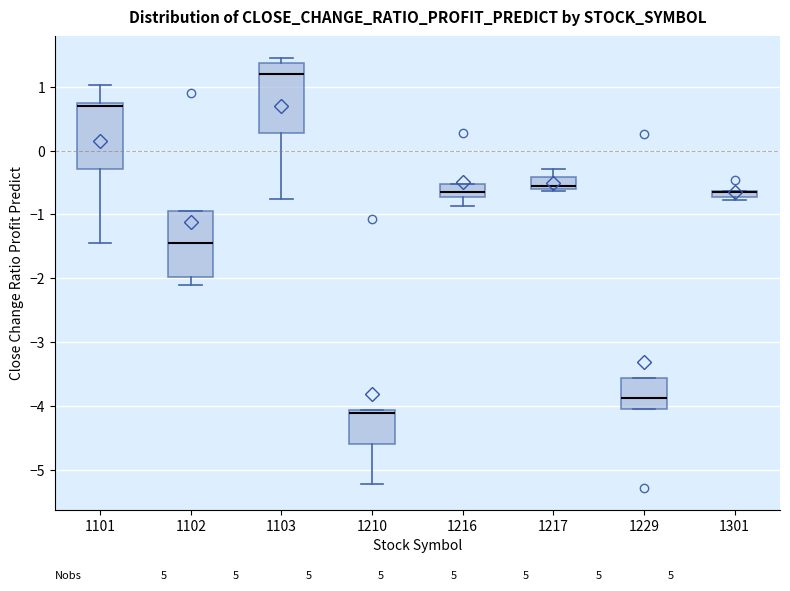

Where is the upper edge of the box at x = 1102 on the y-axis? The values are not printed on the chart, so give them approximately, as read against the axis.

-1.0